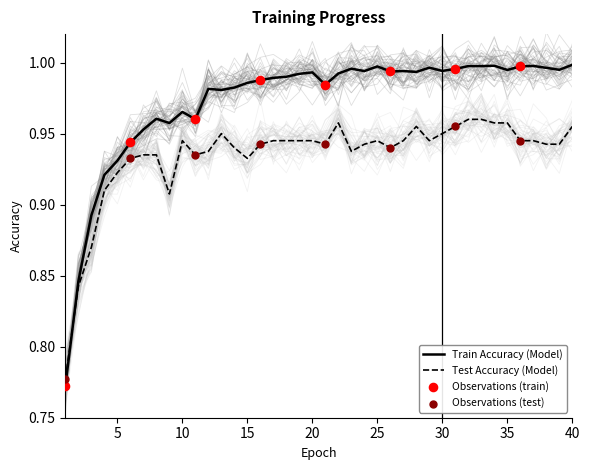

What is the total value across all series at 20?

1.9